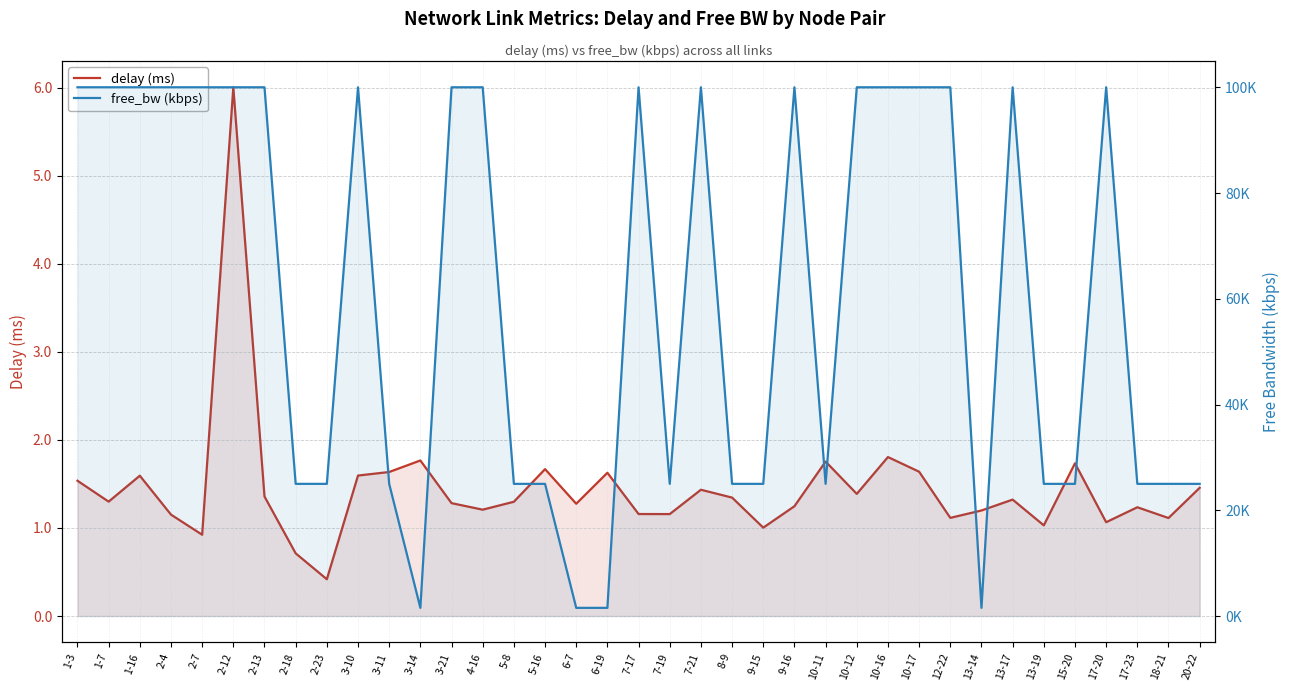

Rank the series at 2-23 from highest to lowest value.

free_bw (kbps), delay (ms)